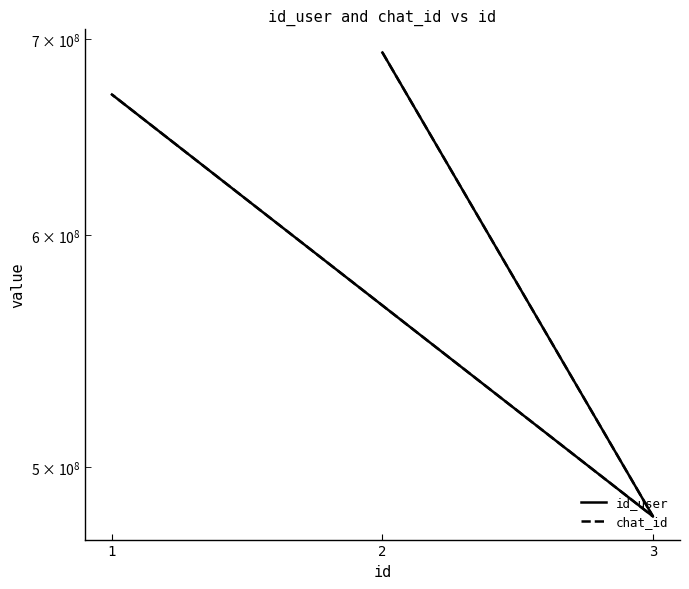

At which label is id_user closest to 586874516?

1